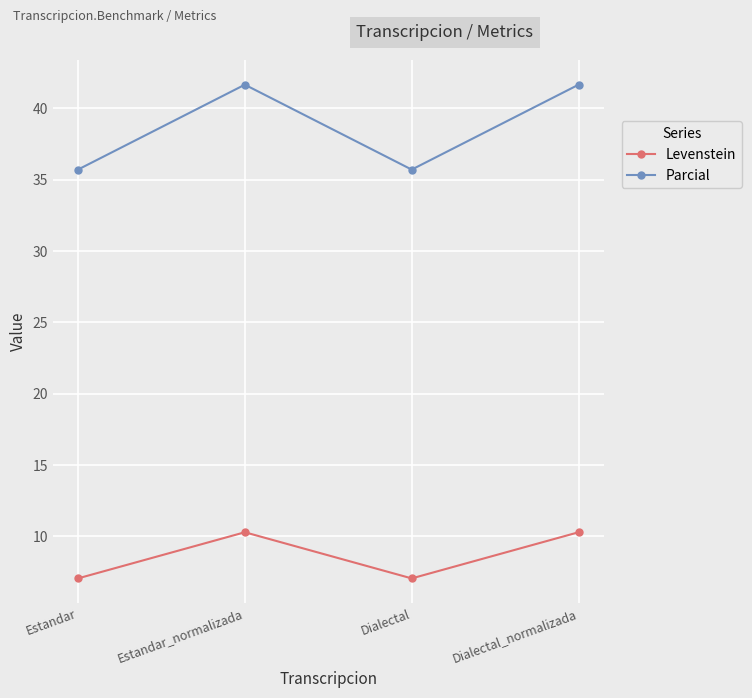

Reading left to right, extract all data points from this chart.

Levenstein: 7.1	10.3	7.1	10.3
Parcial: 35.7	41.7	35.7	41.7